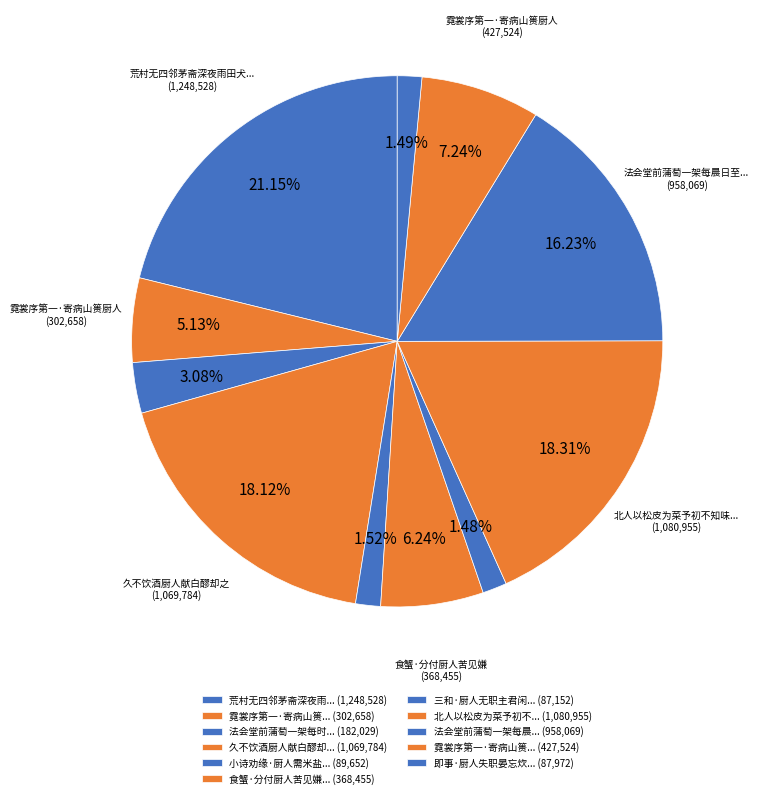

To the nearest percent, what is the difference between the largest and smallest slice percentages?

20%